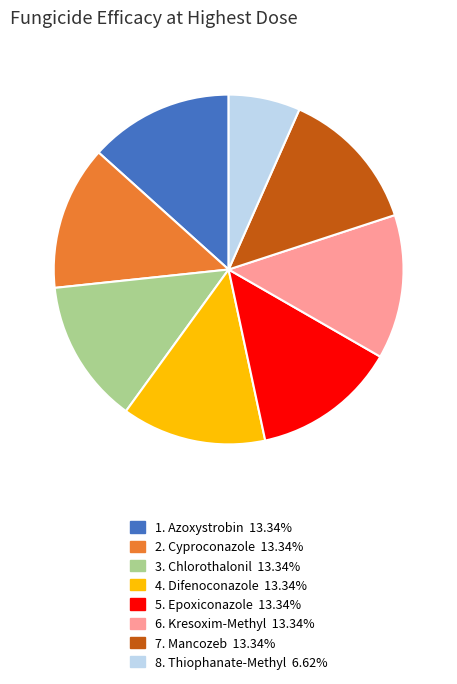

Is there a majority slice in this chart?

No